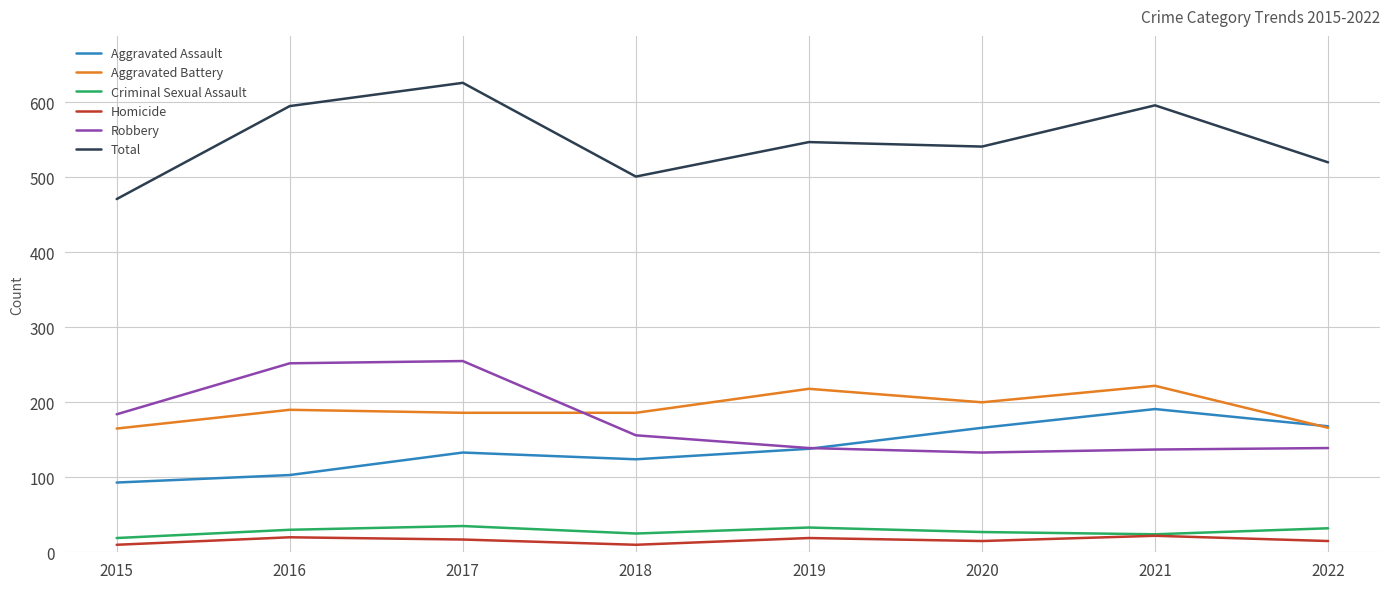

What is the spread (max minus min) of values at 2022?

505